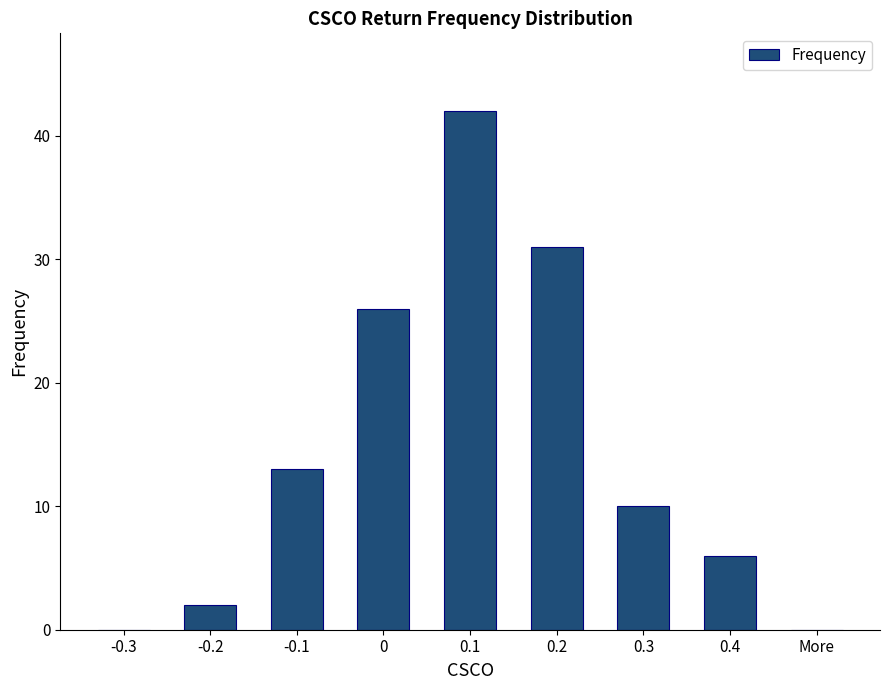

Reading left to right, extract all data points from this chart.

0	2	13	26	42	31	10	6	0